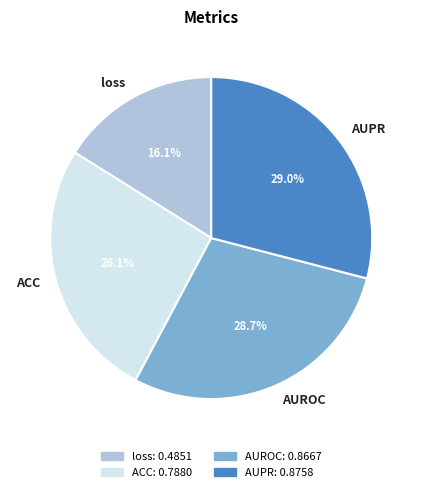

What portion of the pie excludes loss?

83.9%